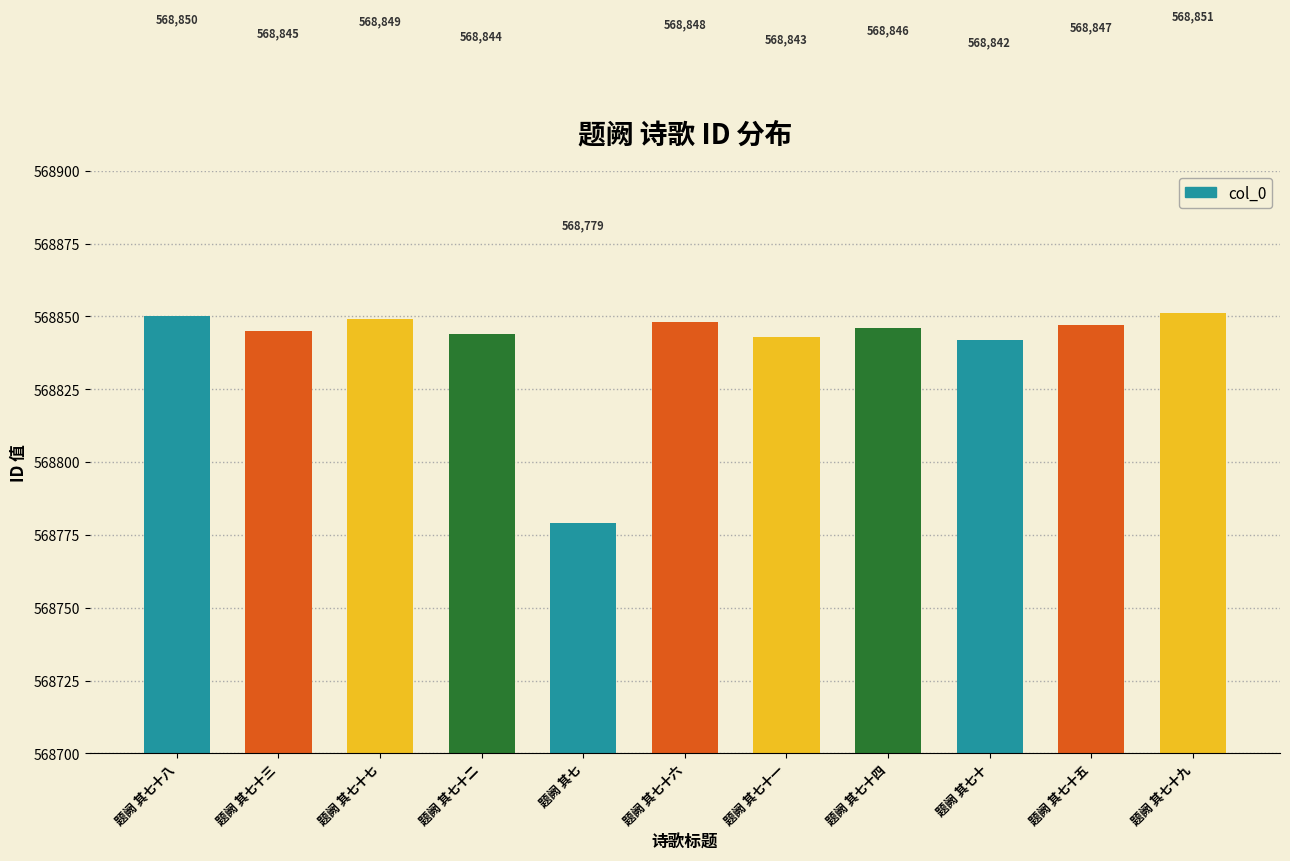

What is the sum of the values at 题阙 其七十六 and 题阙 其七十八?

1137698